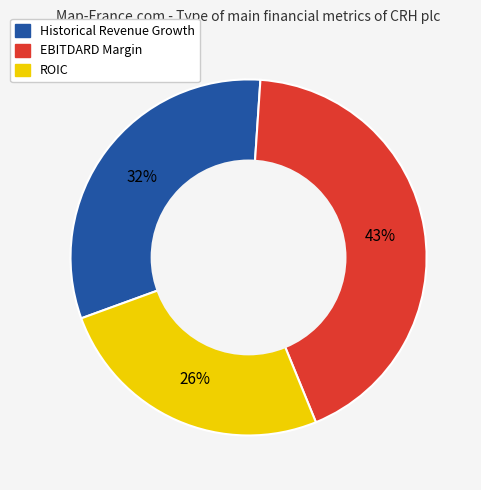

How many segments does this pie chart have?

3